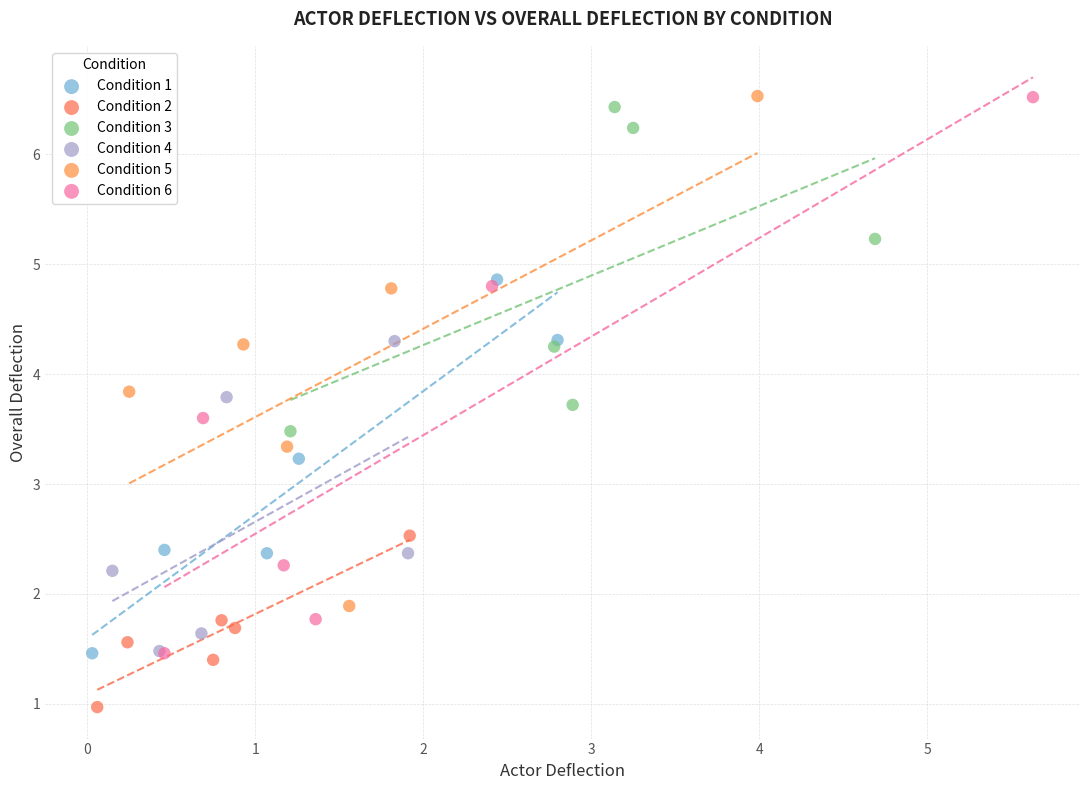

Which series has the widest spread of Y values?

Condition 6